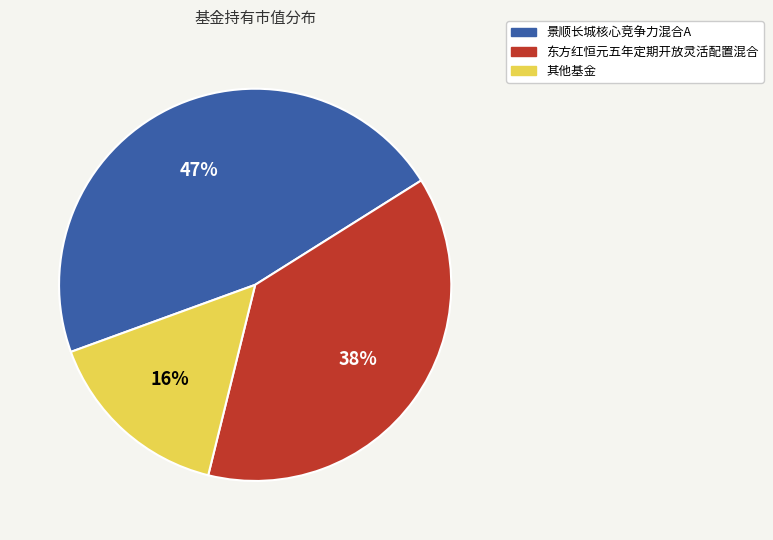

Is there any slice that represents more than half of the pie?

No